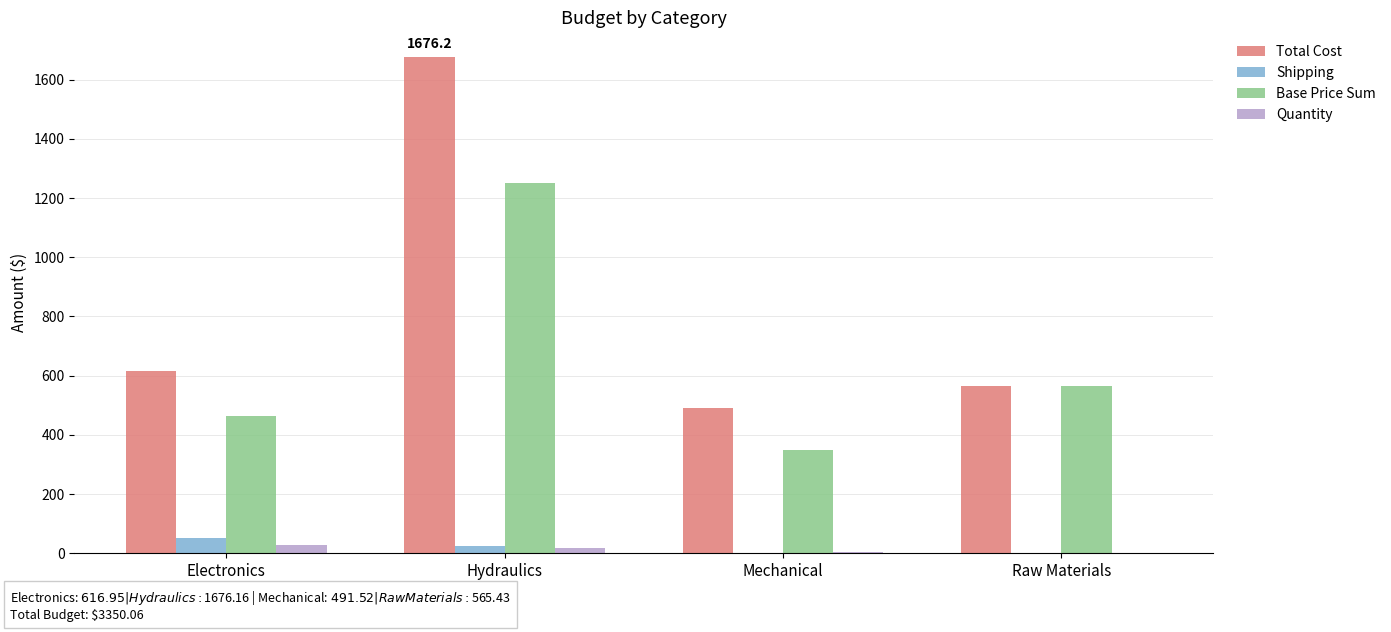

Where is Base Price Sum nearest to the value 798?

Raw Materials